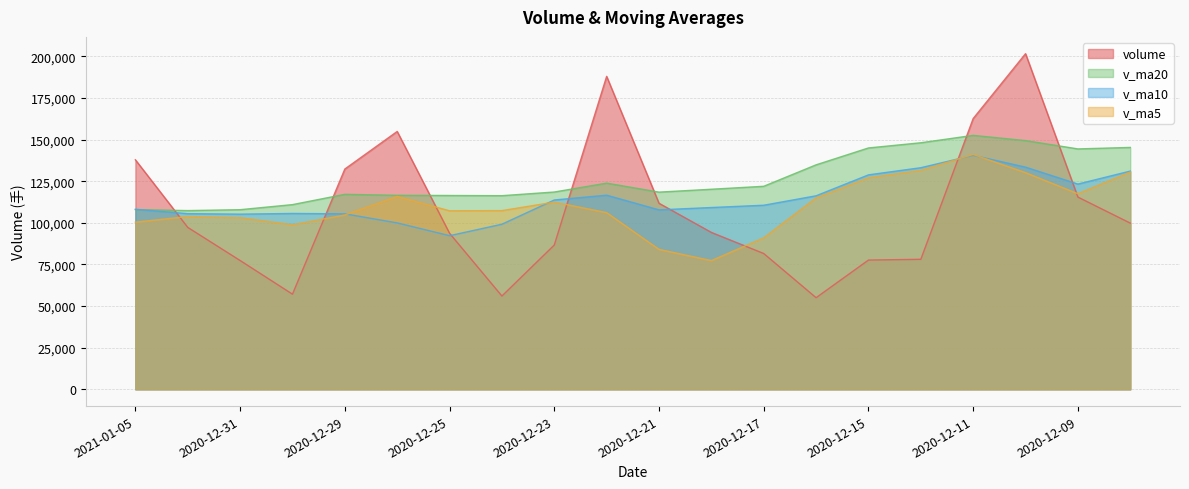

At which label is volume closest to 128300?

2020-12-29